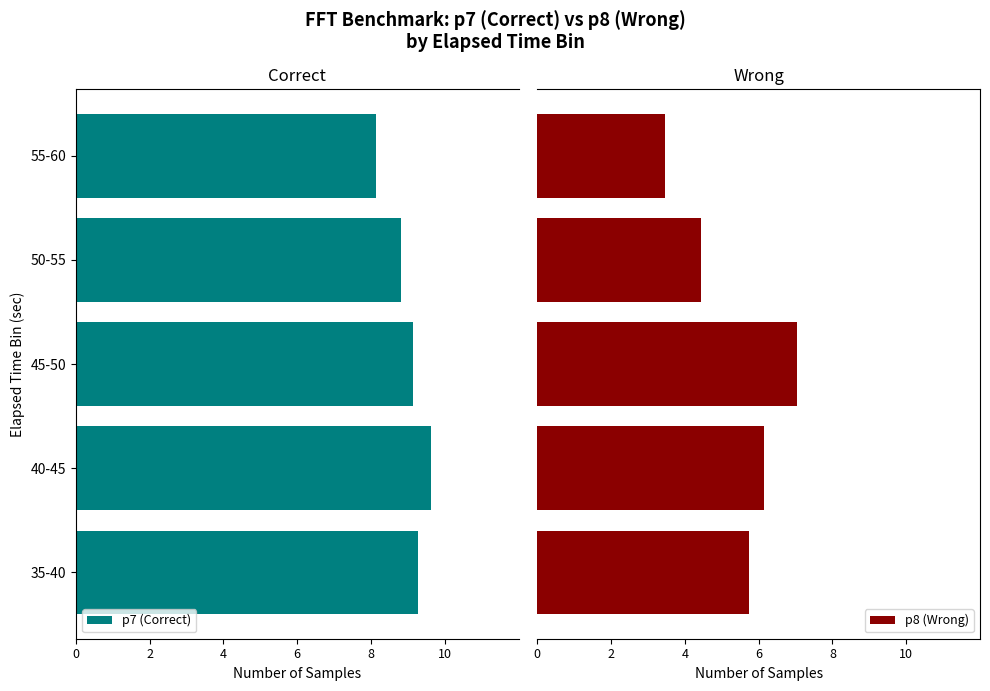

What is the difference between the maximum and minimum values in the p8 (Wrong) series?

3.6